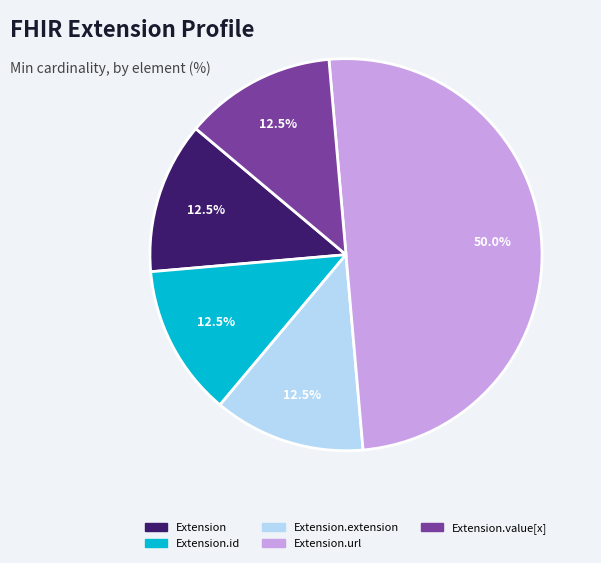

Is there a majority slice in this chart?

Yes